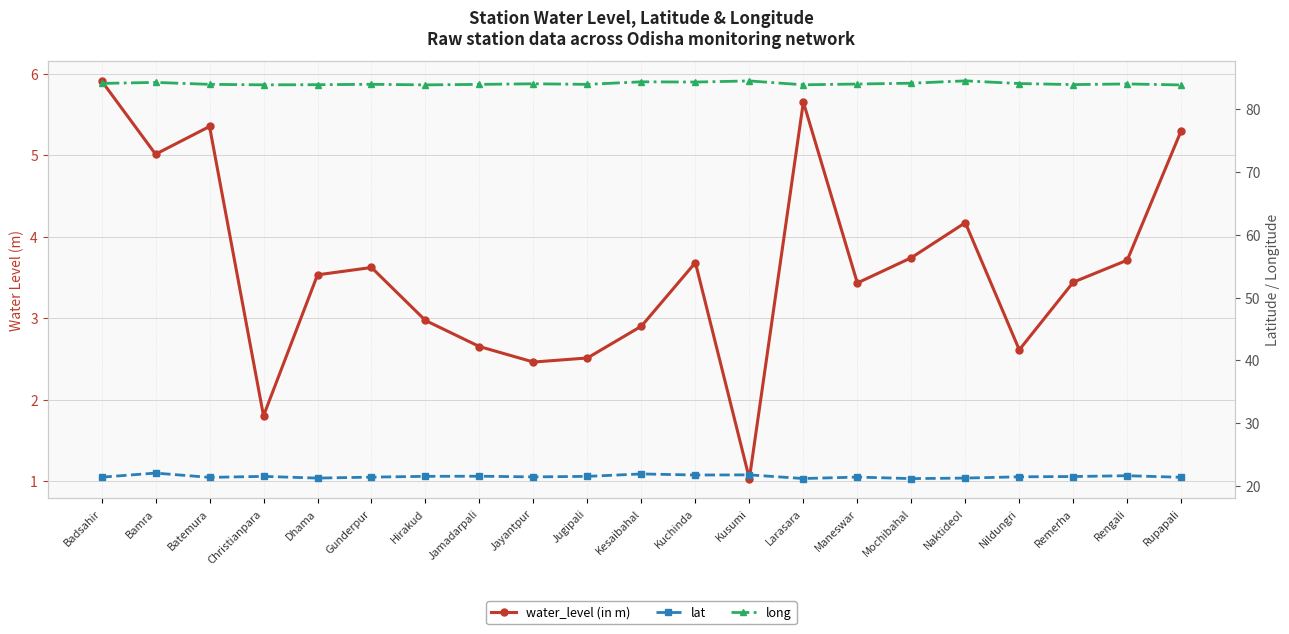

What is the maximum value shown in the chart?

84.5